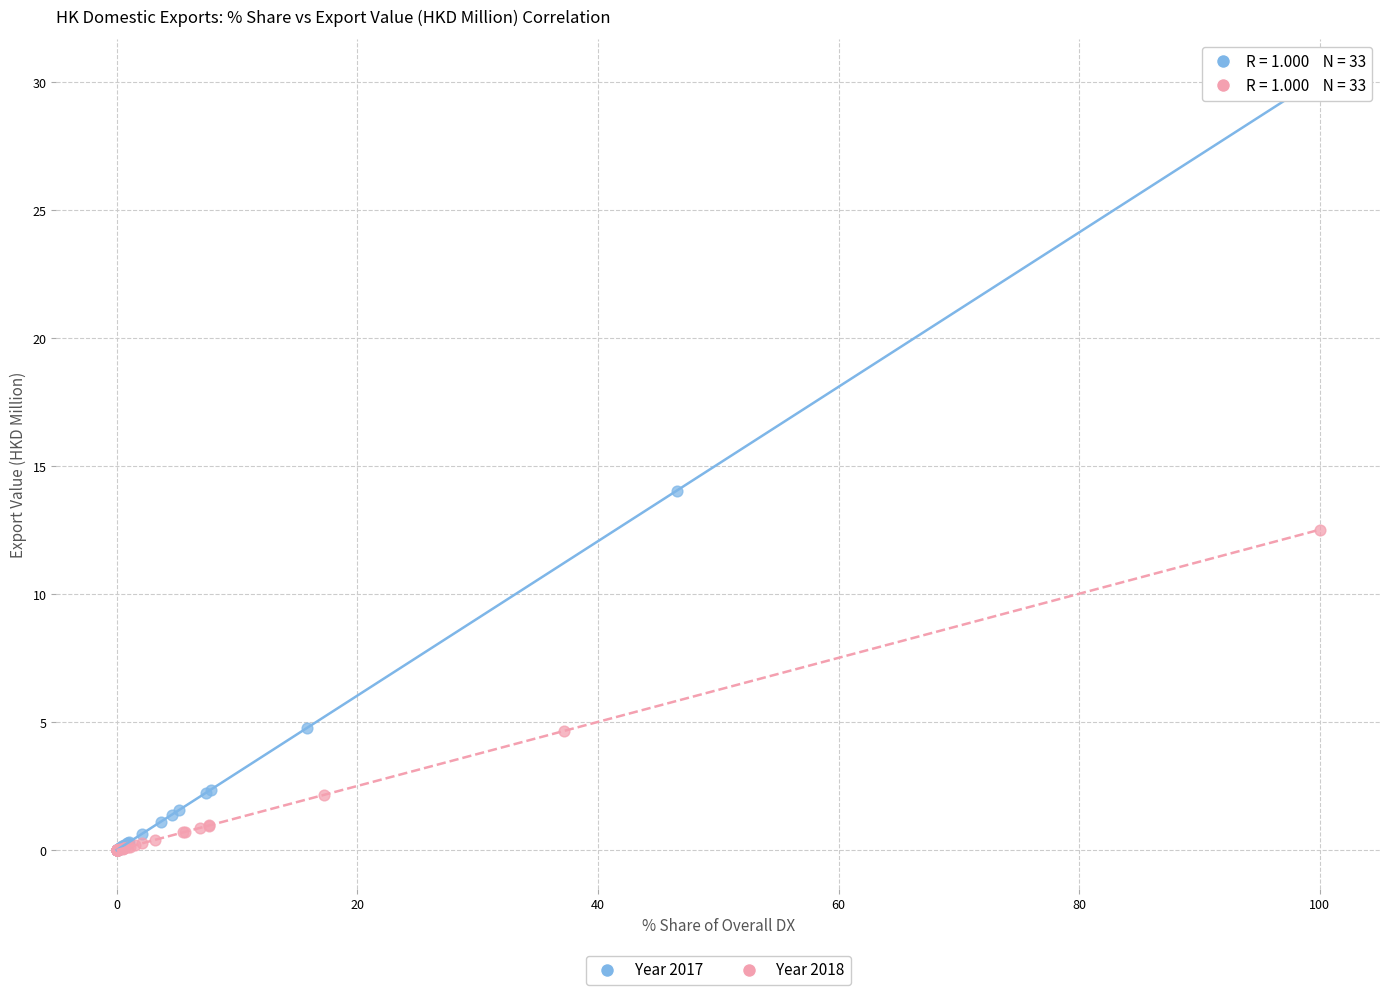

Which series has the largest Y range (max minus min)?

Year 2017